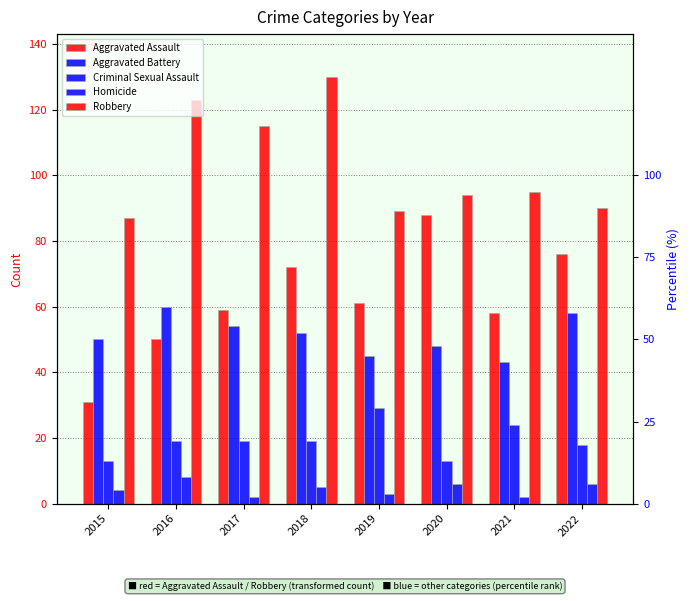

At which label does Robbery reach its minimum?

2015